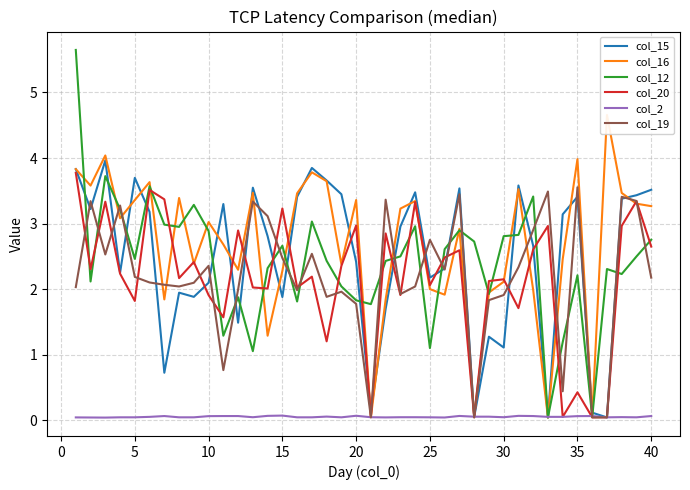

What is the value of the col_12 point at the 9th from the left?

3.3